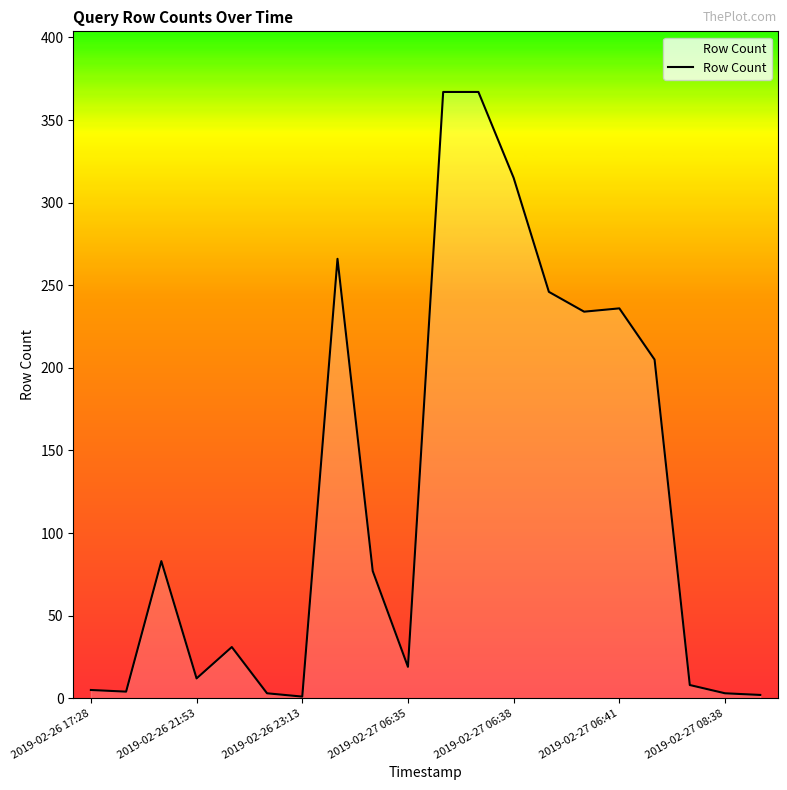

What is the greatest value displayed?

367